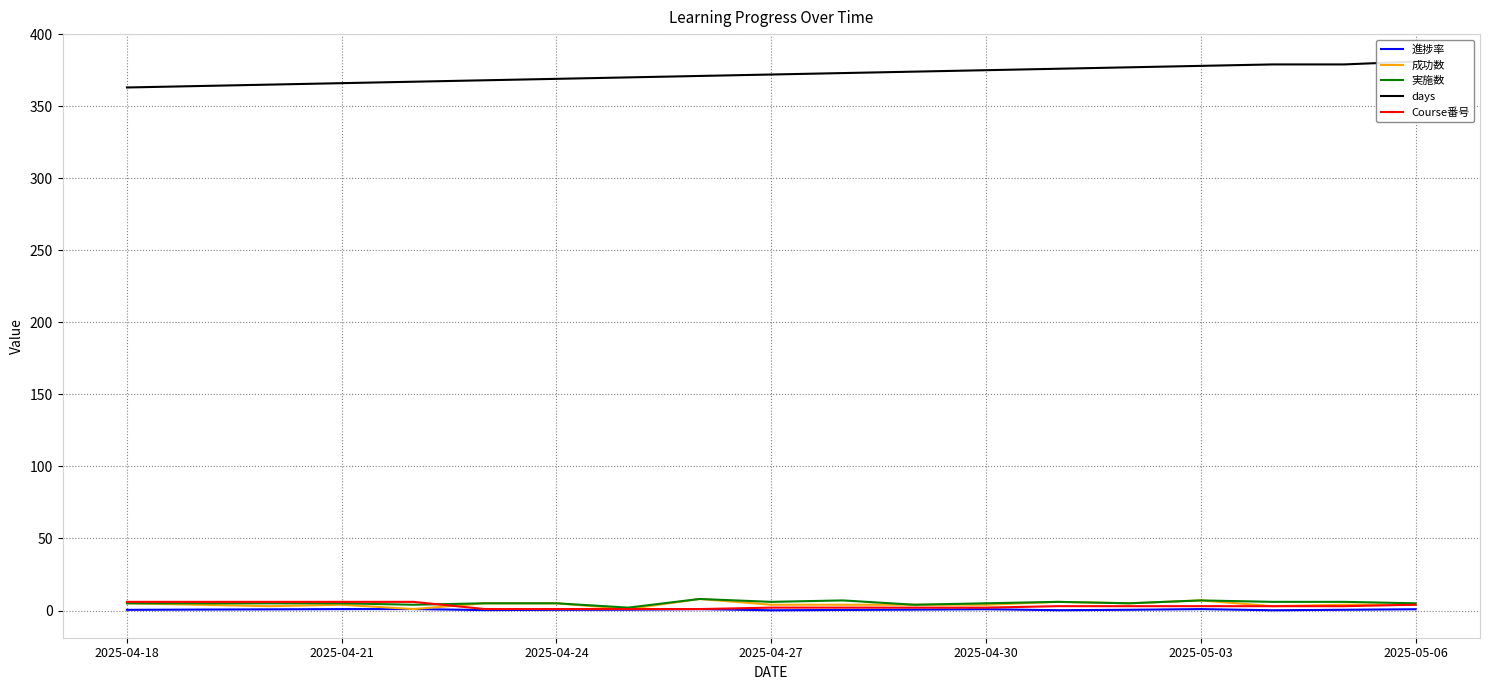

True or false: days and 進捗率 intersect in this chart.

False